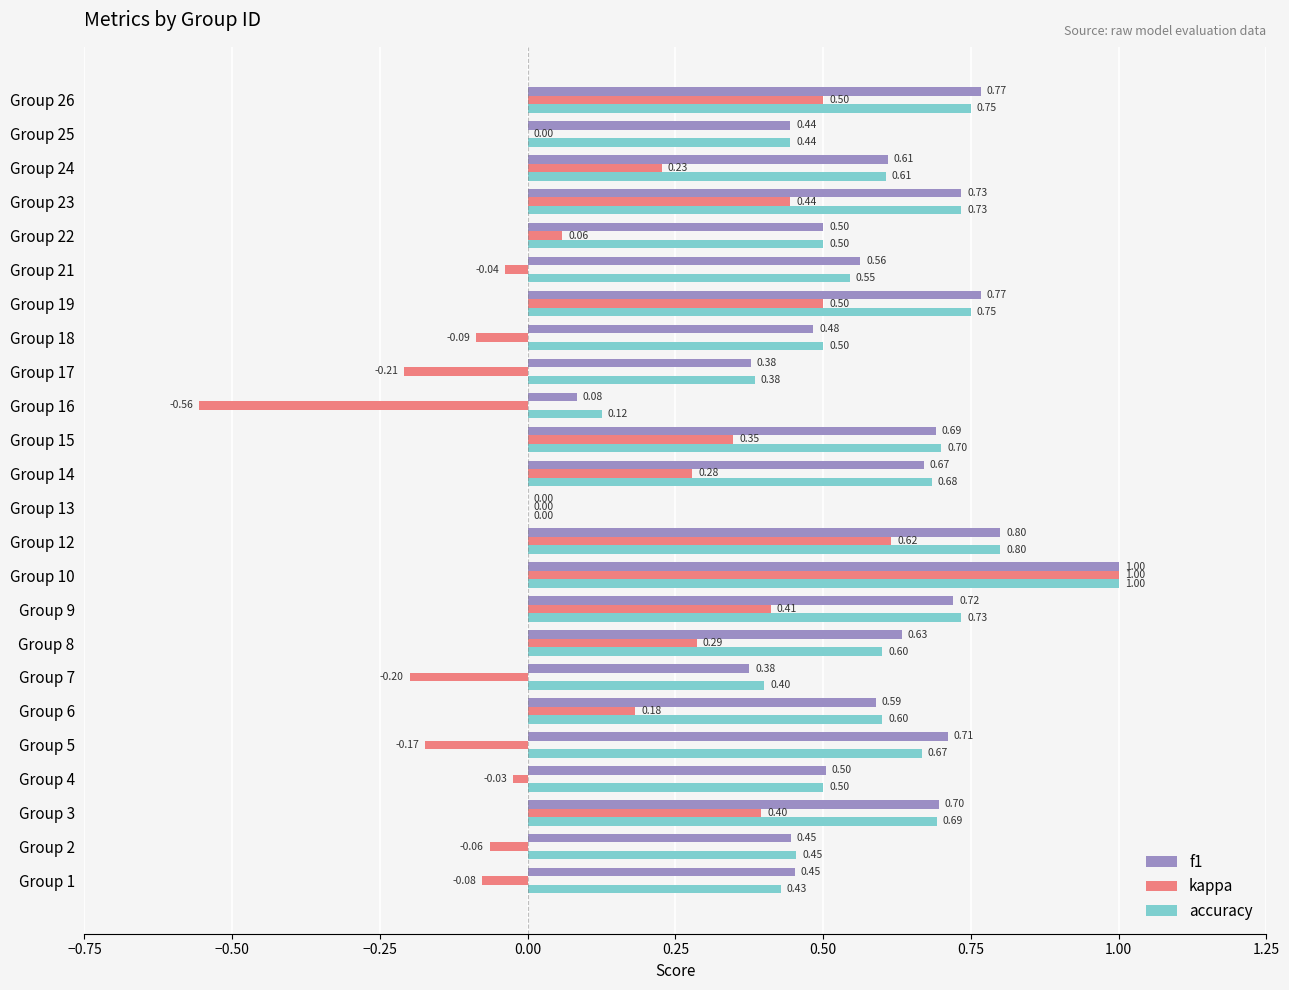

What is the average value of the accuracy series?

0.6